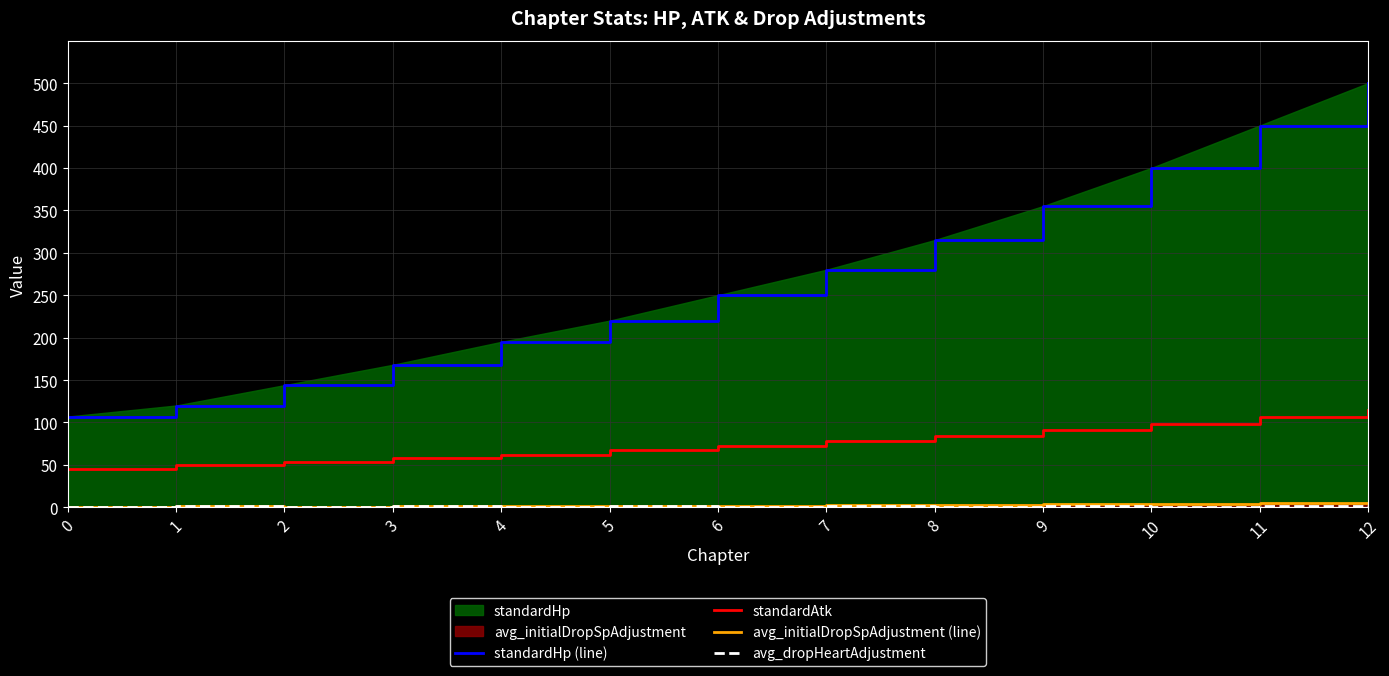

What is the difference between the highest and lowest values at 6?

249.5